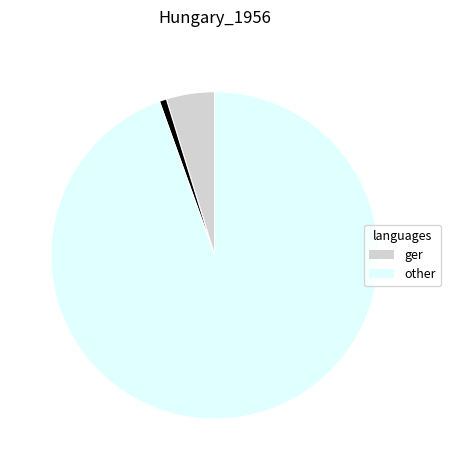

Is there any slice that represents more than half of the pie?

Yes